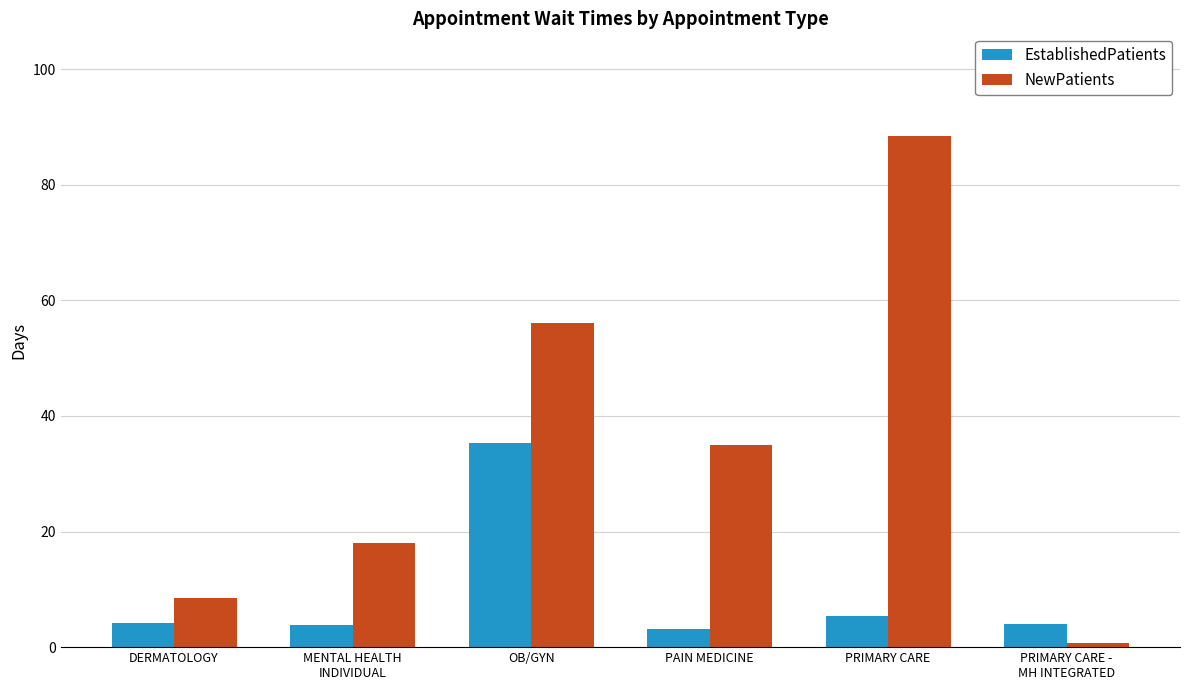

Rank the series by their maximum value, from lowest to highest.

EstablishedPatients, NewPatients